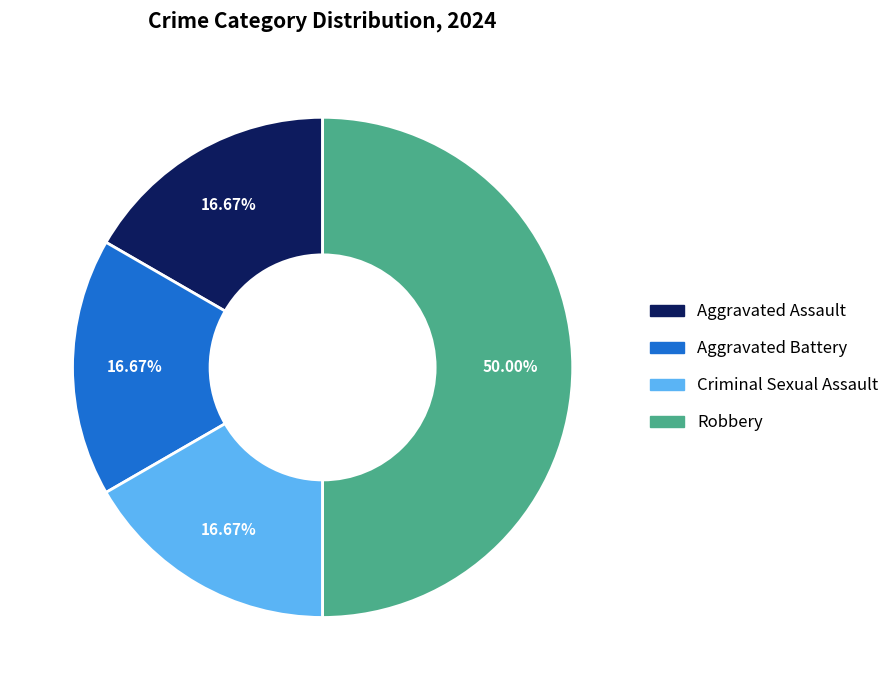

How many segments does this pie chart have?

4